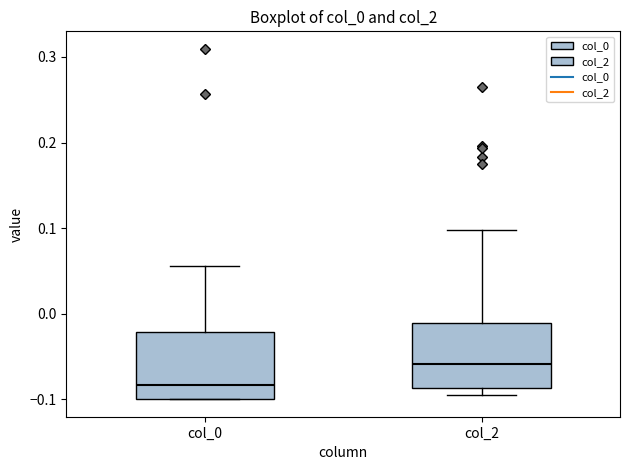

Reading left to right, read every box against the y-axis: the position of its median line, the range the box covers, and the ends of its whiskers. The values are not printed on the chart, so give them approximately, as read against the axis.

col_0: median -0.08, box -0.10 to -0.02, whiskers -0.10 to 0.06
col_2: median -0.06, box -0.09 to -0.01, whiskers -0.10 to 0.10